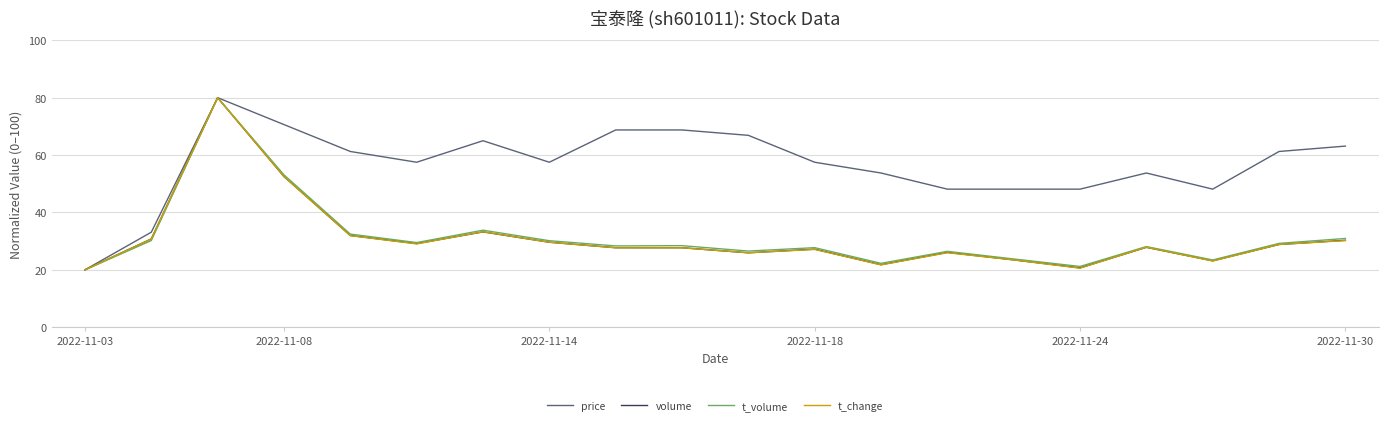

Which series has the largest total across all categories?

price